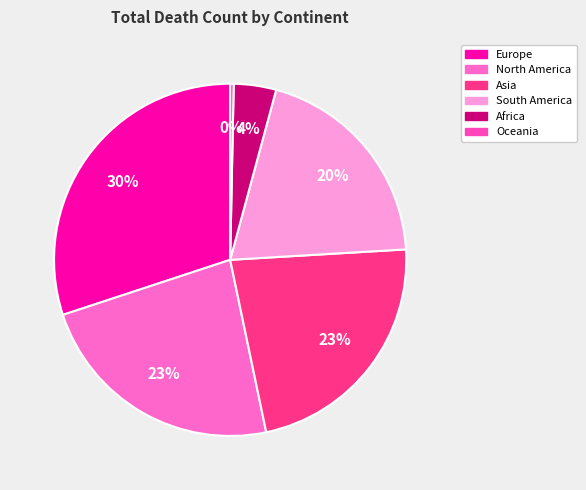

Does any single category account for the majority?

No